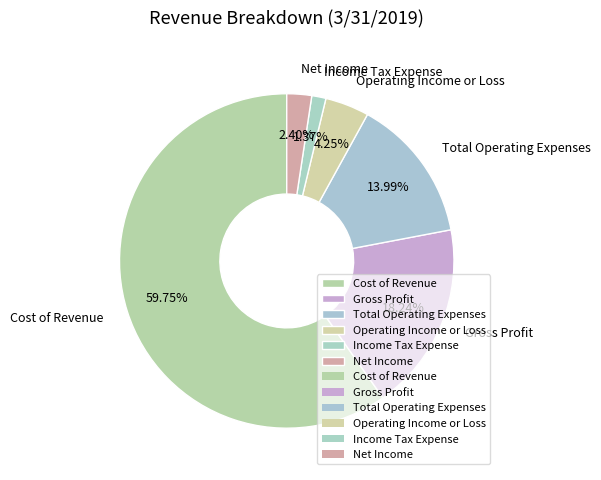

How many segments does this pie chart have?

6